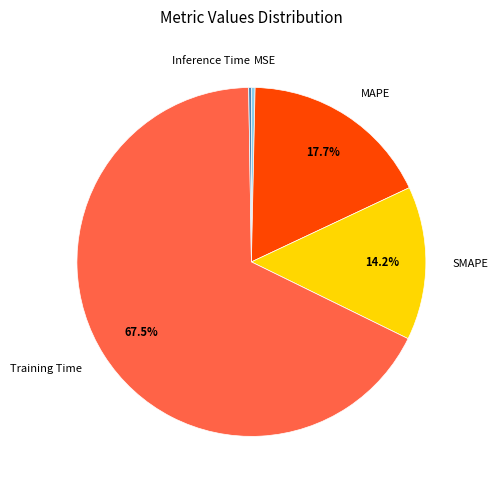

Is there a majority slice in this chart?

Yes